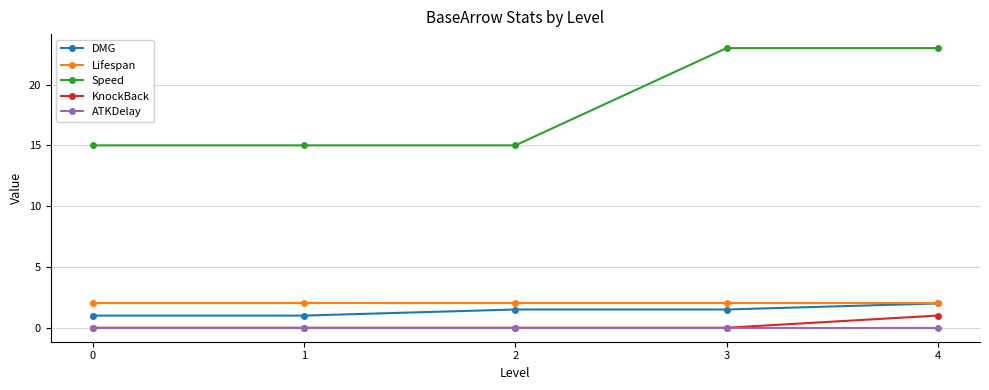

Which series changed the most between 3 and 4?

KnockBack